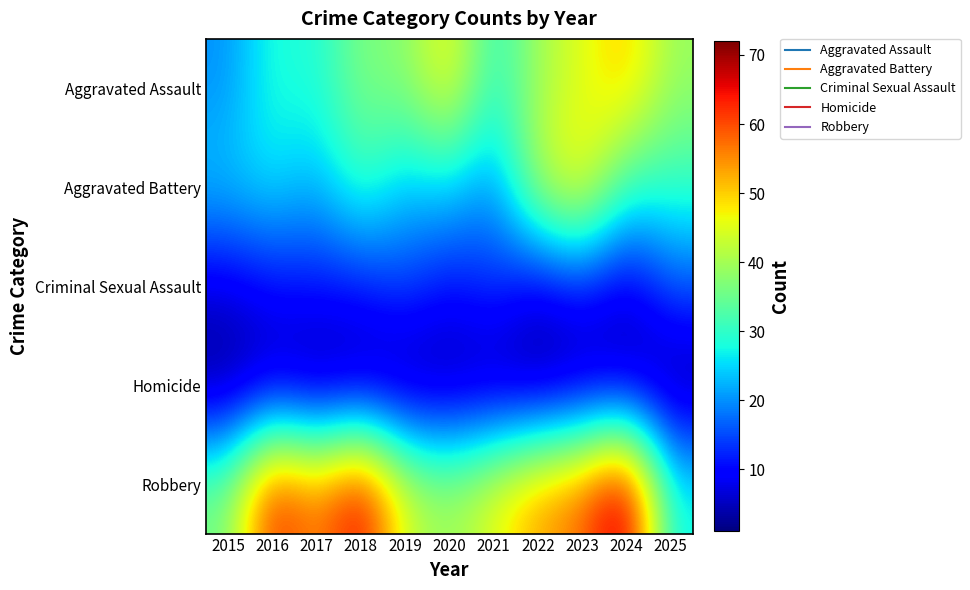

List the series in order of their peak value, lowest first.

Homicide, Criminal Sexual Assault, Aggravated Battery, Aggravated Assault, Robbery